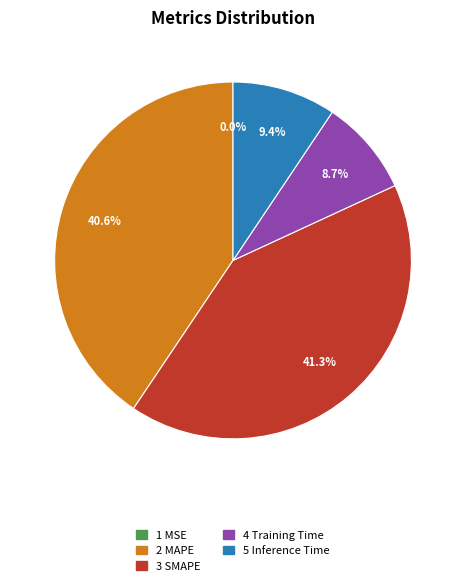

Is there a majority slice in this chart?

No